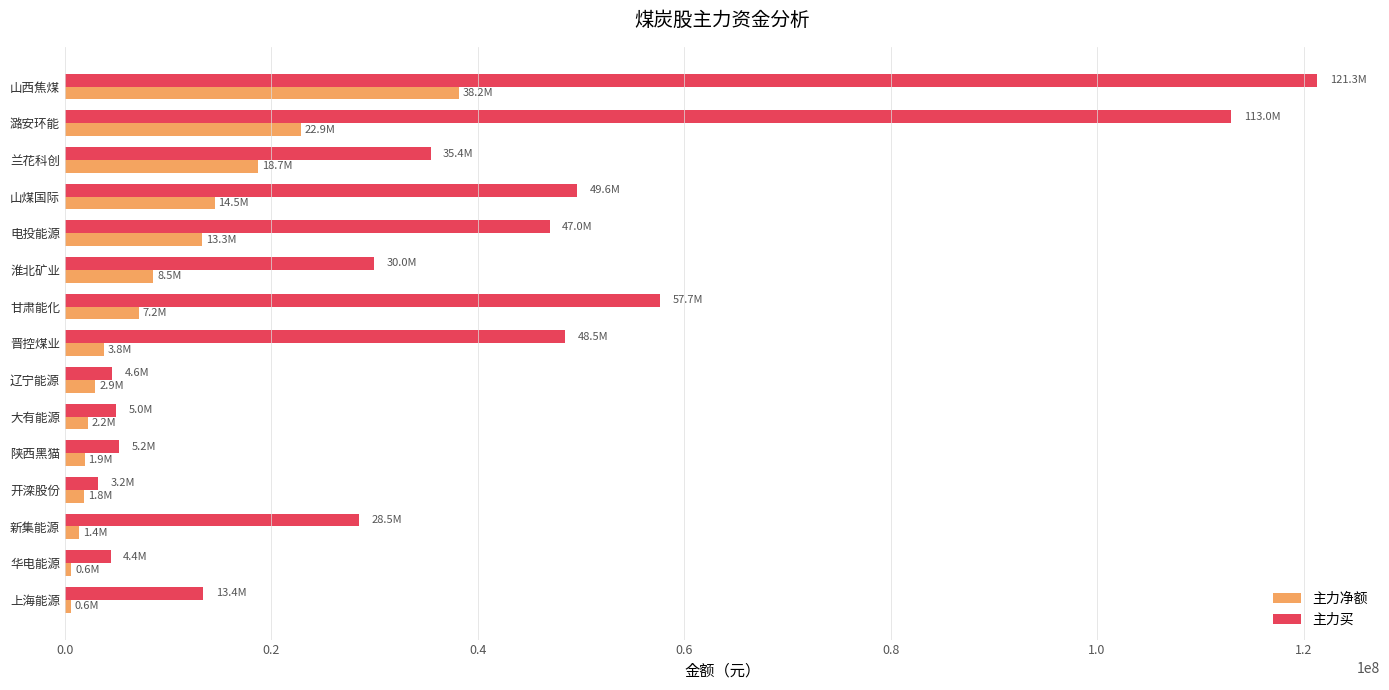

What is the spread (max minus min) of values at 晋控煤业?

44680236